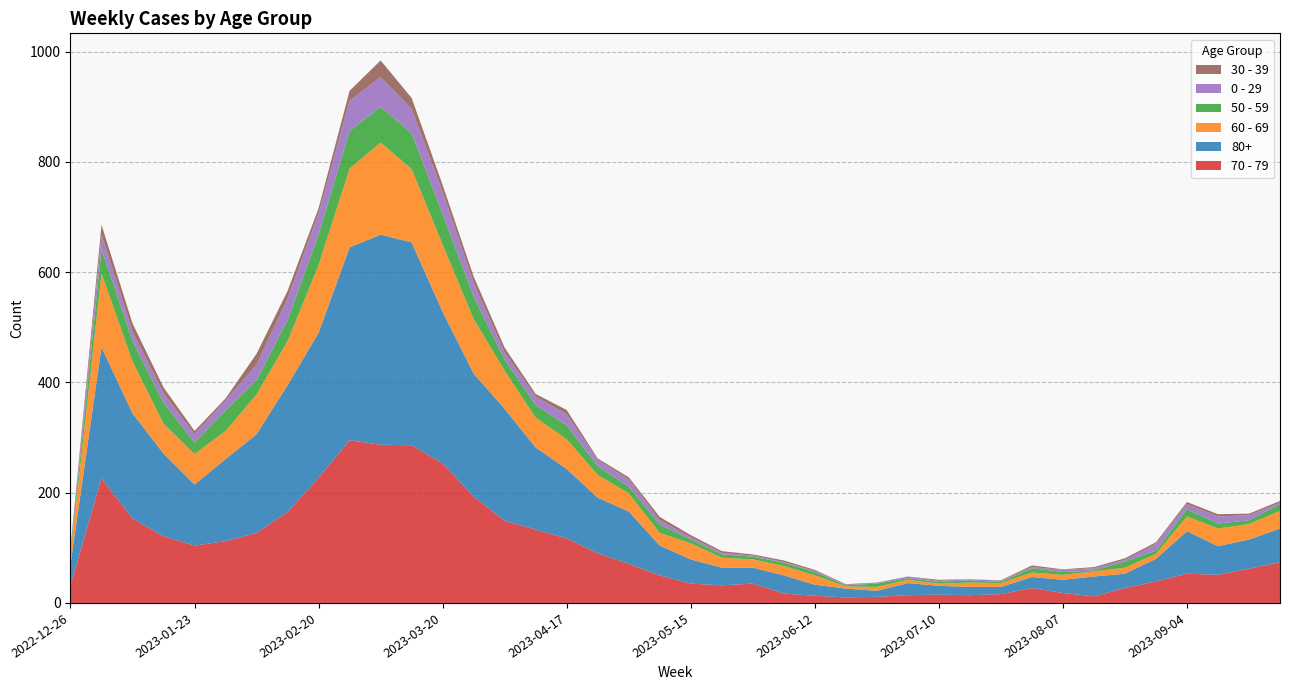

Reading left to right, what are all the values shown in this chart?

70 - 79: 32	226	153	121	104	112	127	165	227	295	287	286	253	193	149	133	117	90	71	50	35	32	35	17	13	10	11	14	15	14	16	27	18	12	27	39	53	51	62	74
80+: 38	238	191	150	111	149	179	230	263	350	381	368	275	223	203	149	126	101	95	54	44	32	29	33	20	16	11	22	16	15	13	20	24	36	26	41	77	52	53	61
60 - 69: 16	134	94	54	55	51	72	80	123	143	167	133	122	99	69	54	54	41	33	23	29	18	15	17	17	4	7	6	4	8	7	8	9	9	11	9	27	32	28	32
50 - 59: 5	44	37	38	21	37	26	38	55	68	65	65	55	41	20	23	25	16	12	15	7	6	5	6	6	2	6	3	3	4	2	8	5	2	11	6	13	9	7	12
0 - 29: 4	26	17	17	15	18	28	39	38	55	54	44	40	24	13	15	20	11	13	8	4	3	2	1	2	1	1	3	2	2	2	2	4	4	3	12	9	13	9	3
30 - 39: 5	18	15	11	6	4	20	14	10	18	30	20	13	12	9	5	8	3	4	6	4	3	2	3	2	1	1	0	2	0	1	3	1	2	3	3	4	4	3	3